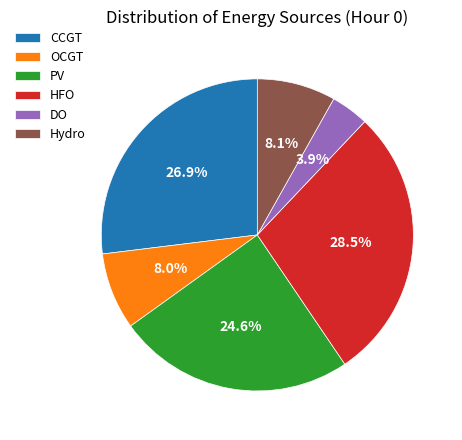

To the nearest percent, what percentage of the pie is OCGT?

8%